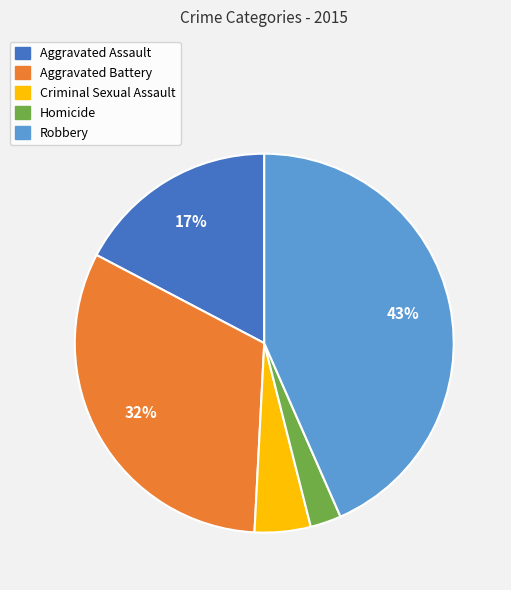

To the nearest percent, what is the difference between the Homicide and Aggravated Battery slice percentages?

29%